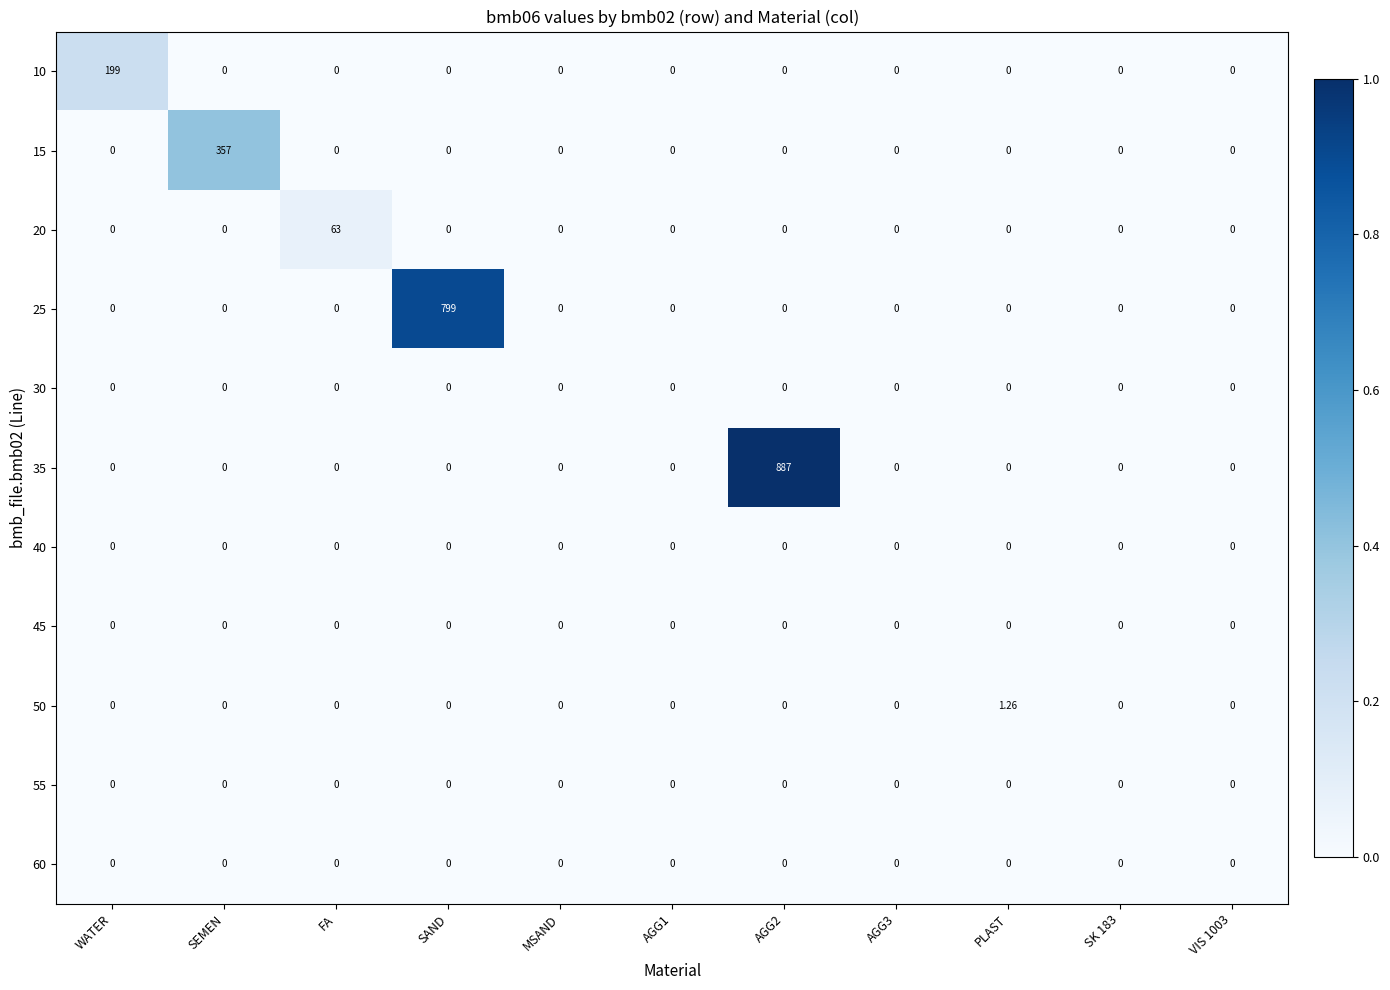

Is the value of 15 at SEMEN greater than the value of 10 at AGG2?

Yes